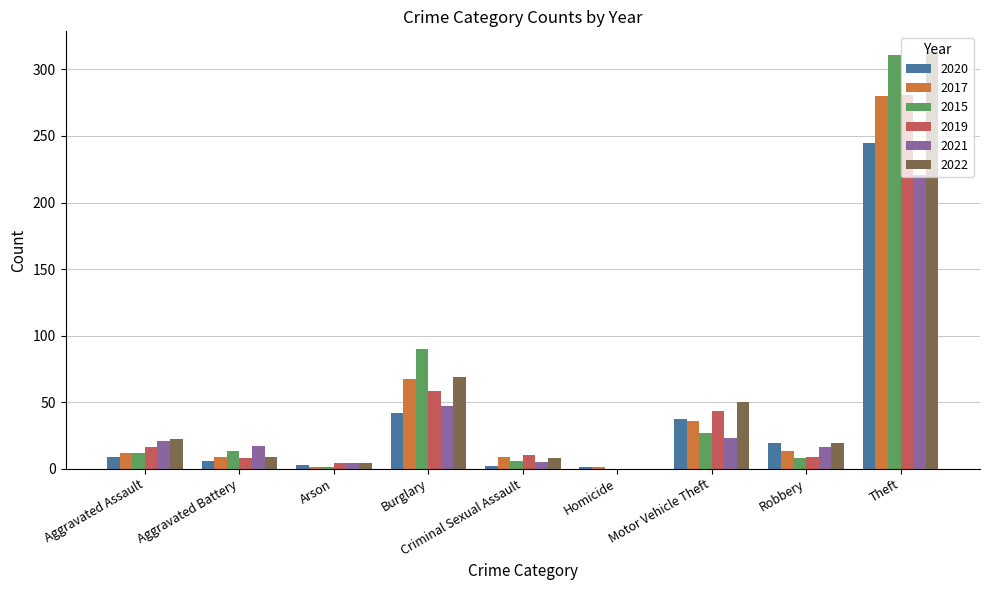

What is the average value of the 2021 series?

39